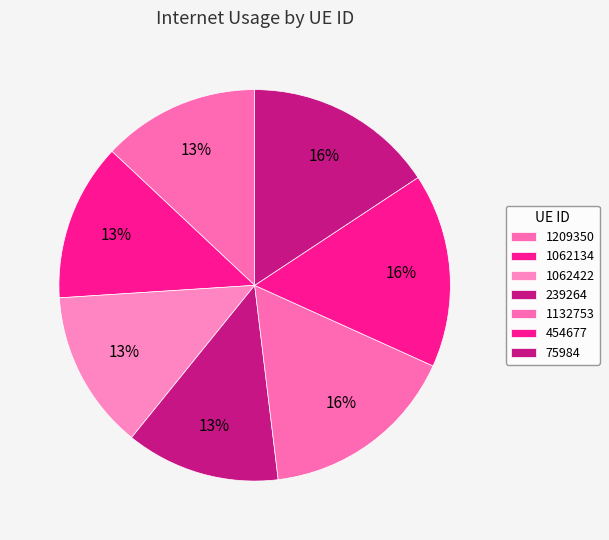

Which slice is the largest?

1132753